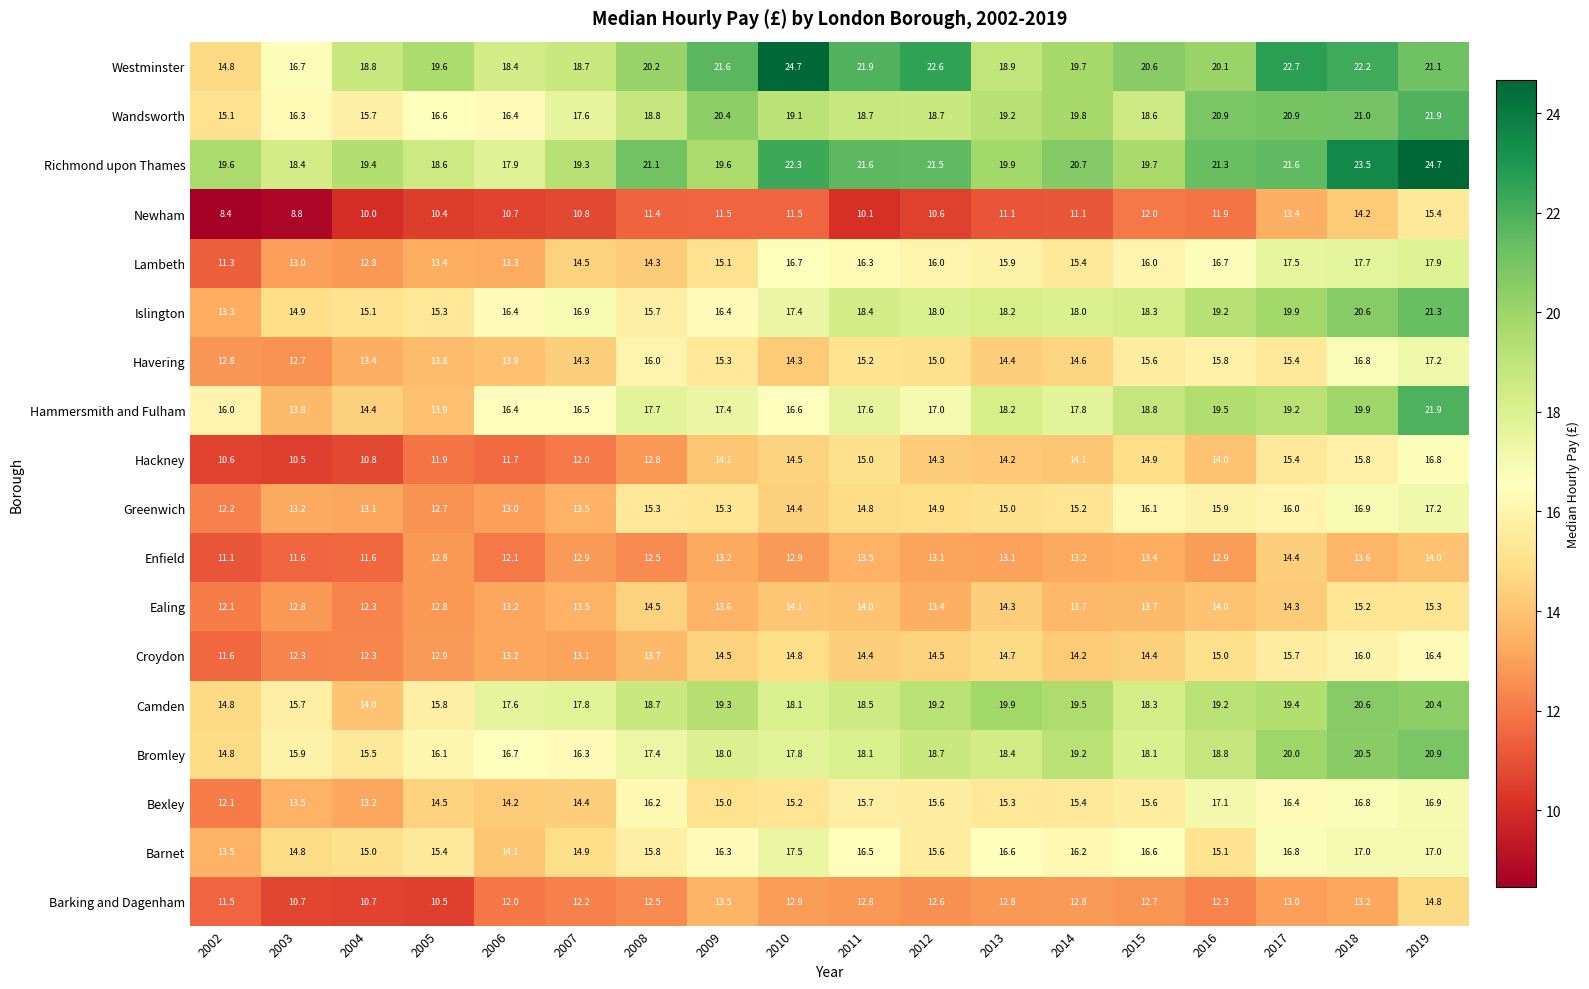

What is the greatest value displayed?

24.7